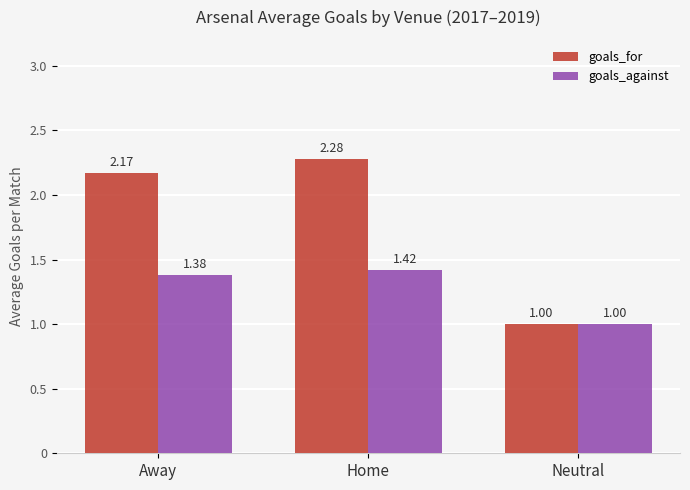

True or false: goals_against has a value of 0.4 at Neutral.

False